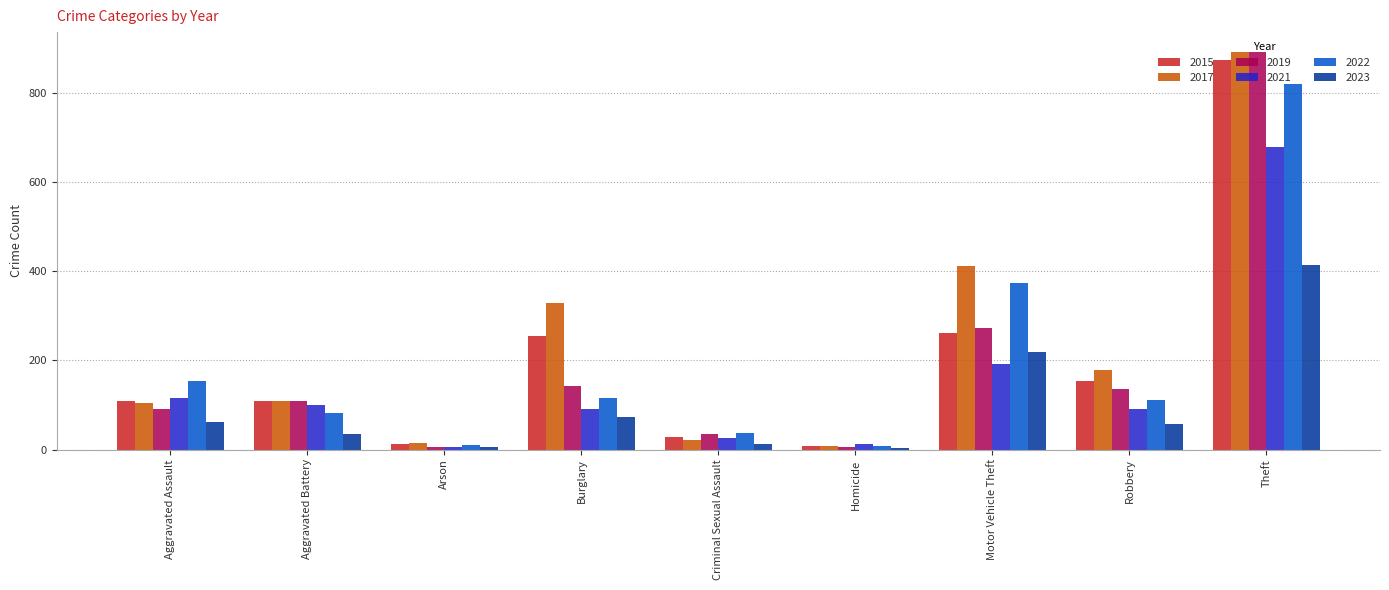

What is the difference between the highest and lowest values at Burglary?

257